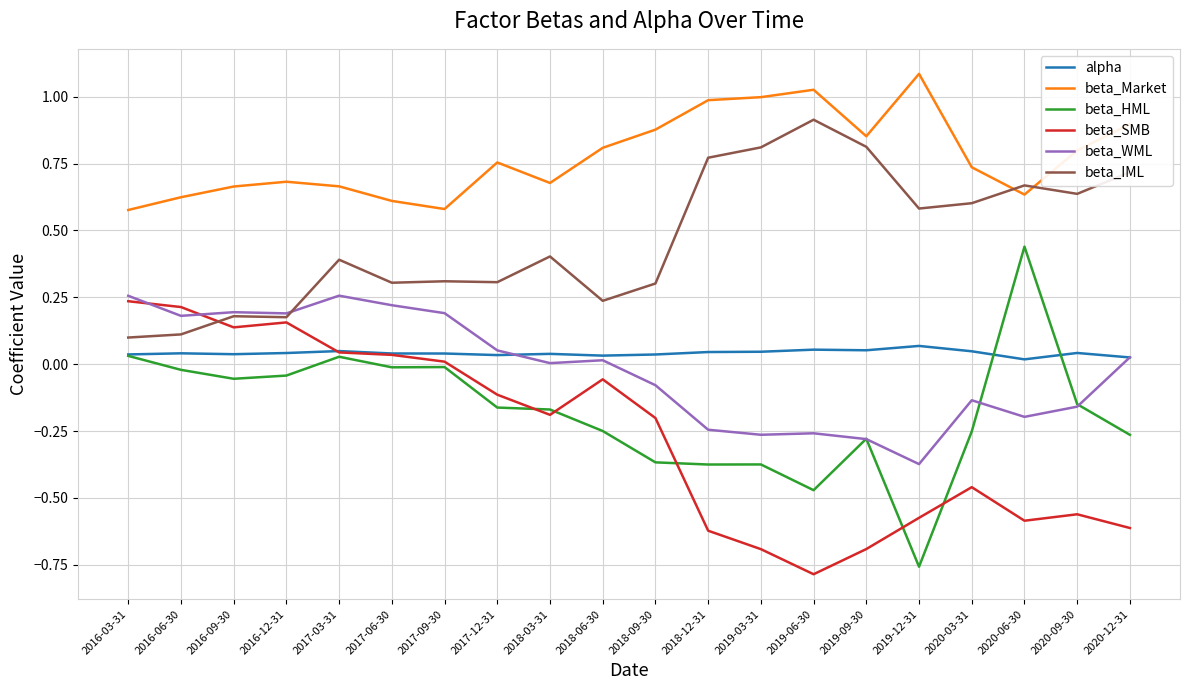

Is this an area chart (filled region under the line)?

No